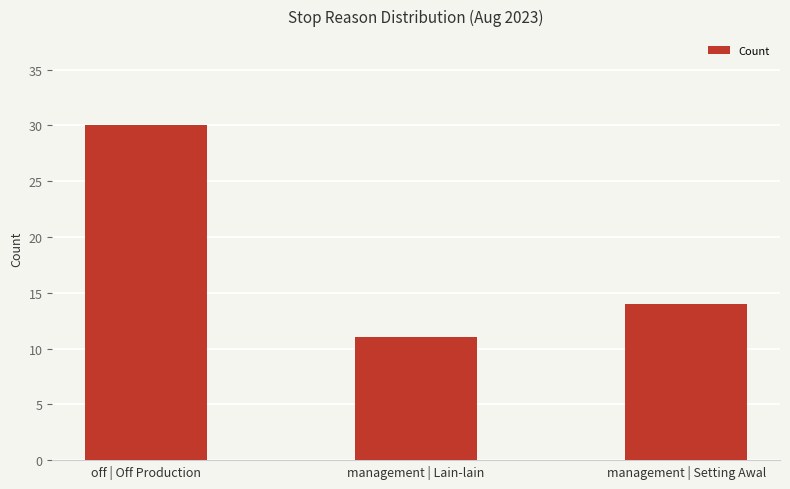

List the labels in order of value, largest first.

off | Off Production, management | Setting Awal, management | Lain-lain